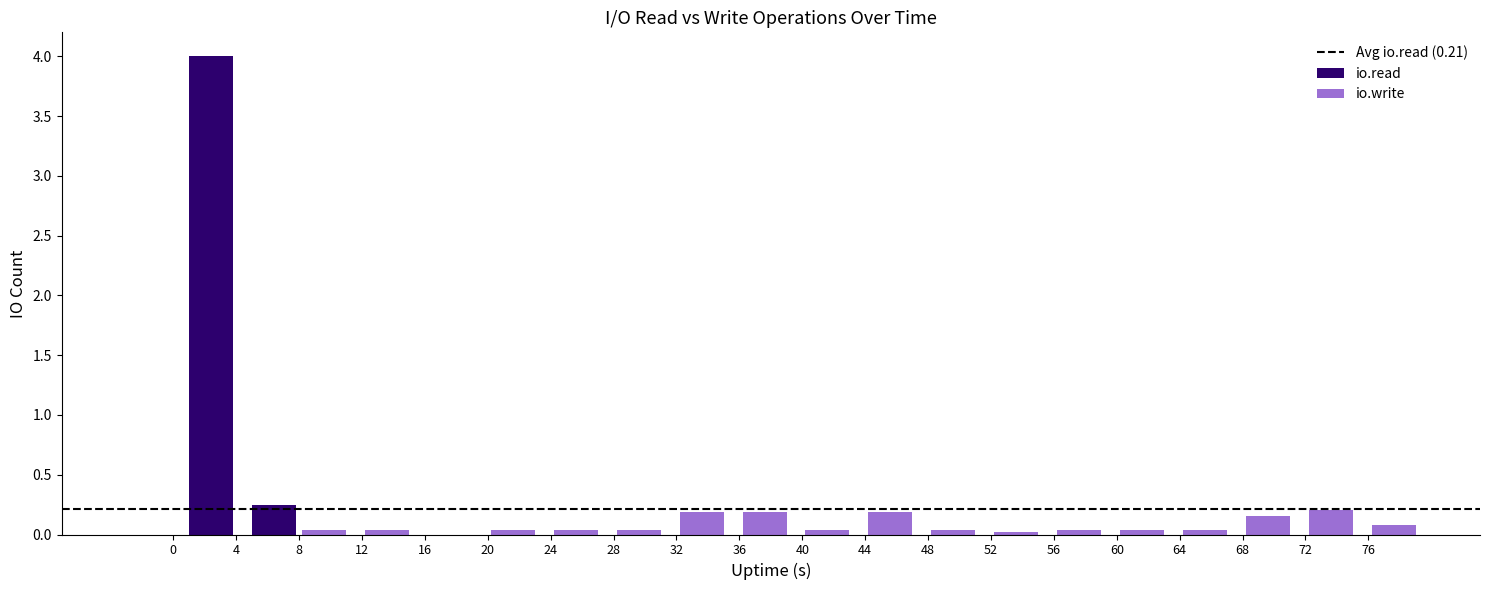

Reading left to right, what are all the values shown in this chart?

io.read: 0.0	4.0	0.2	0.0	0.0	0.0	0.0	0.0	0.0	0.0	0.0	0.0	0.0	0.0	0.0	0.0	0.0	0.0	0.0	0.0
io.write: 0.0	0.0	0.0	0.0	0.0	0.0	0.0	0.0	0.2	0.2	0.0	0.2	0.0	0.0	0.0	0.0	0.0	0.2	0.2	0.1